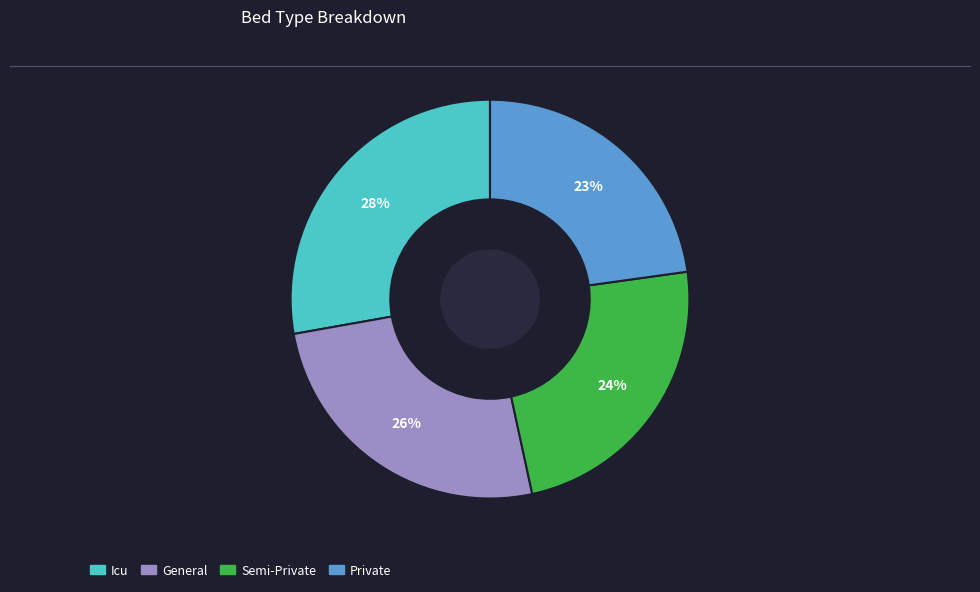

How many slices are in this pie chart?

4